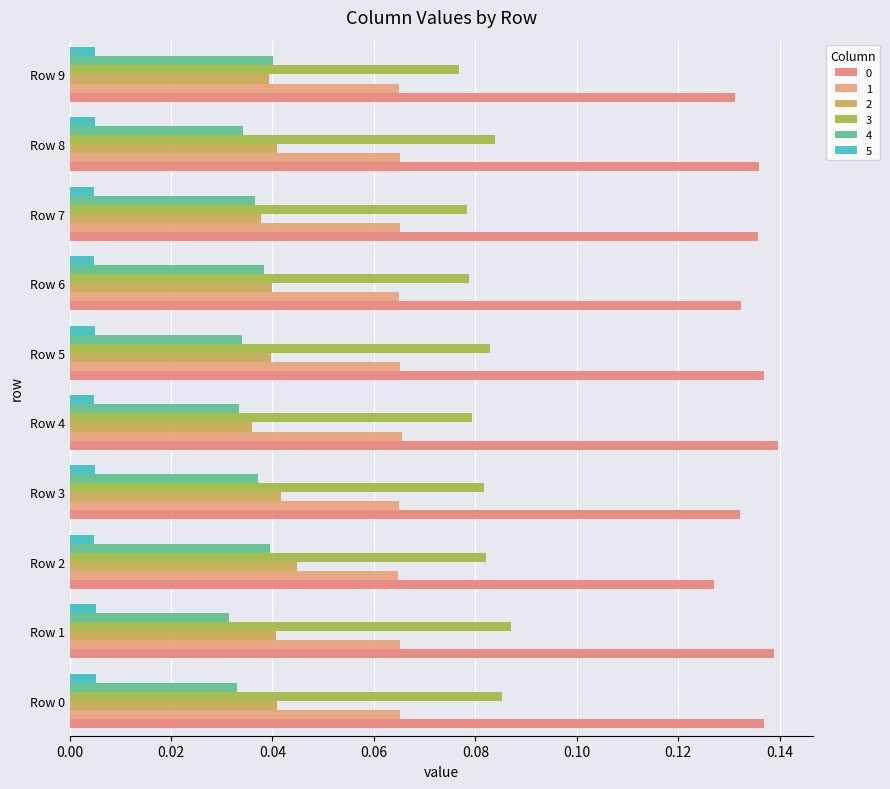

How many data points does each series have?

10